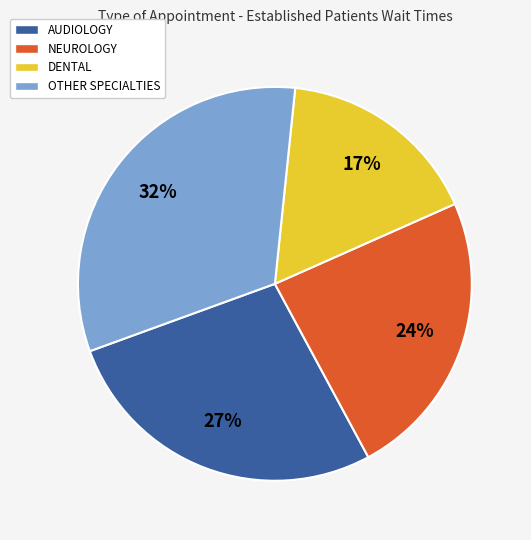

Rank the categories by value from highest to lowest.

OTHER SPECIALTIES, AUDIOLOGY, NEUROLOGY, DENTAL